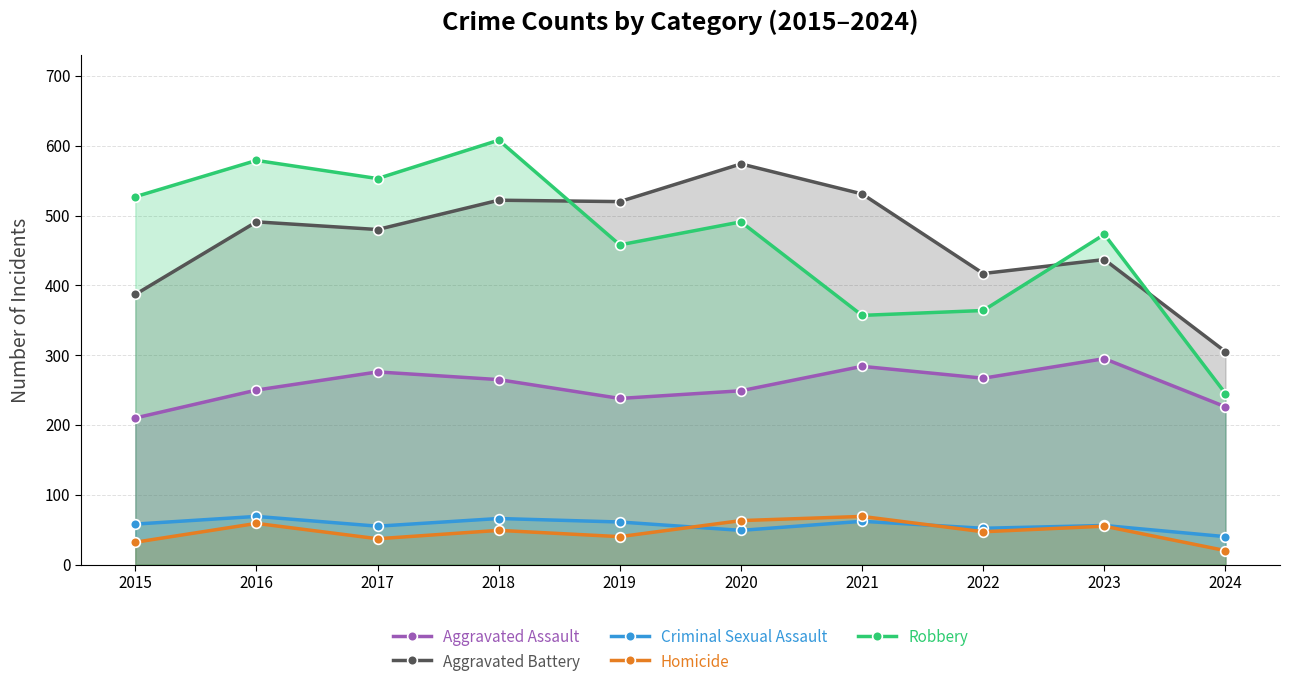

What is the average value of the Criminal Sexual Assault series?

57